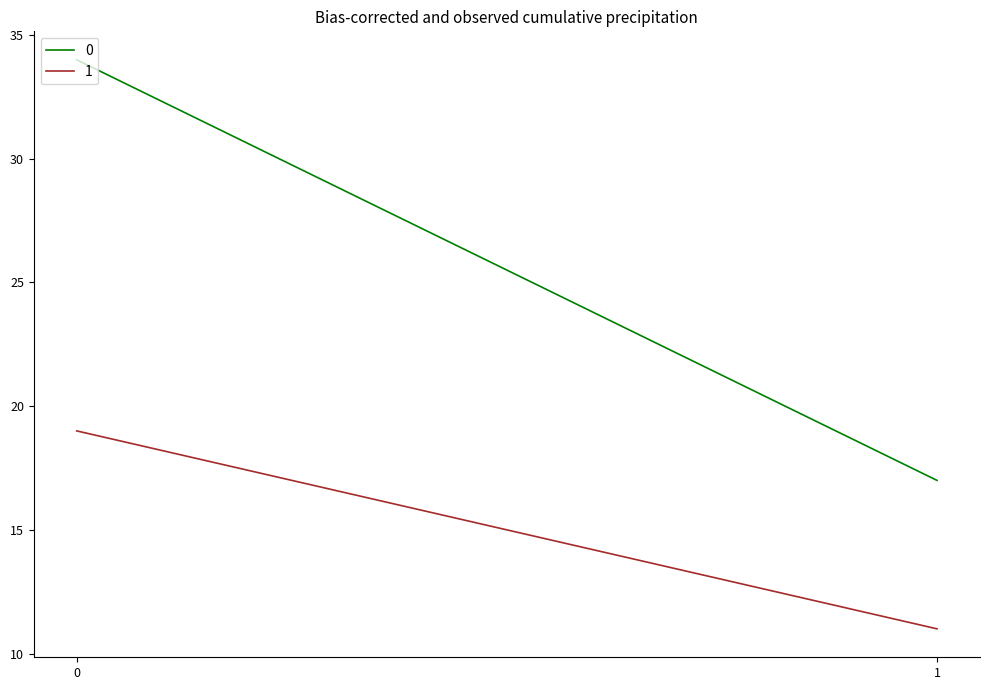

What is the value of the 1 point at the 1st from the left?

19